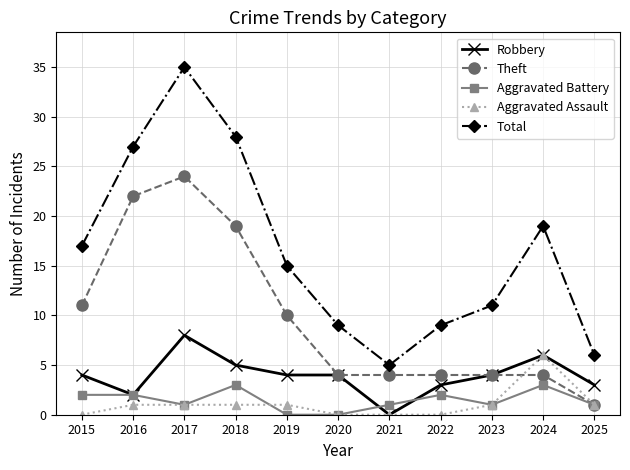

Rank the series by their maximum value, from lowest to highest.

Aggravated Battery, Aggravated Assault, Robbery, Theft, Total